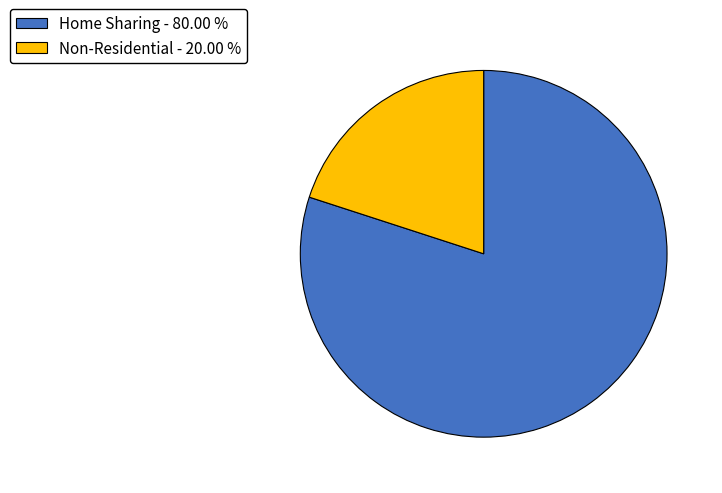

Does Non-Residential - 20.00 % represent more than half of the total?

No